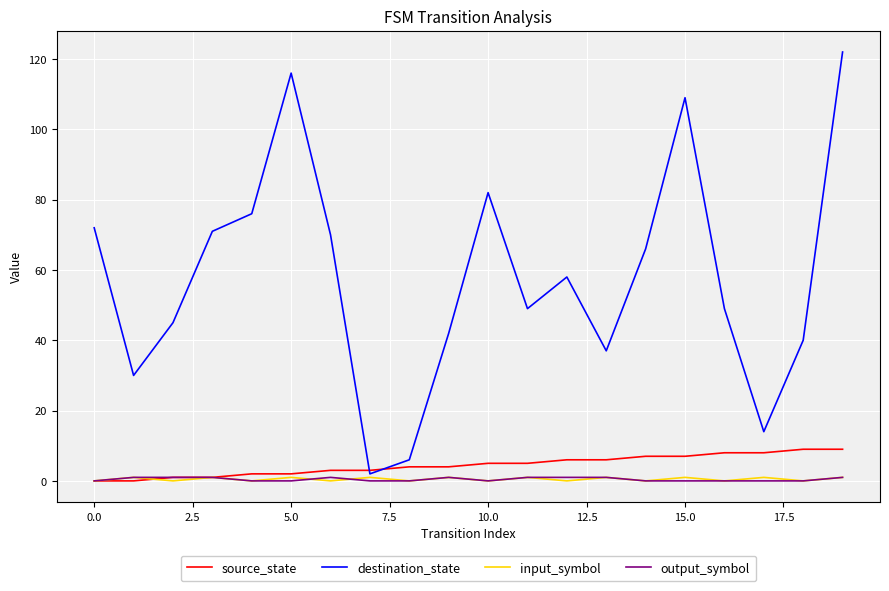

Is this an area chart (filled region under the line)?

No